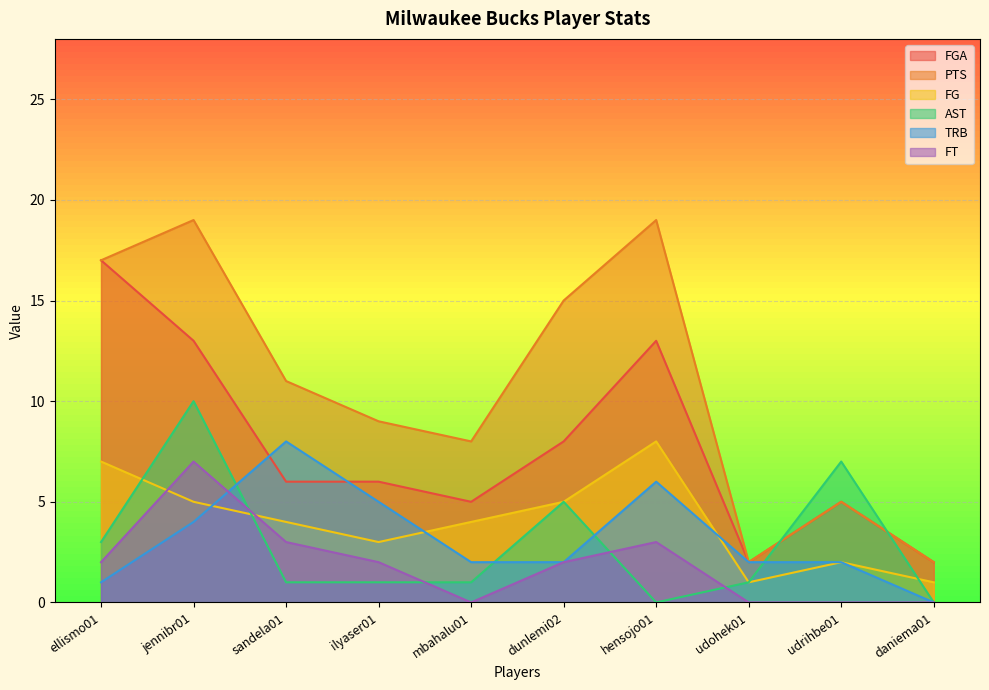

Rank the series at hensojo01 from highest to lowest value.

PTS, FGA, FG, TRB, FT, AST